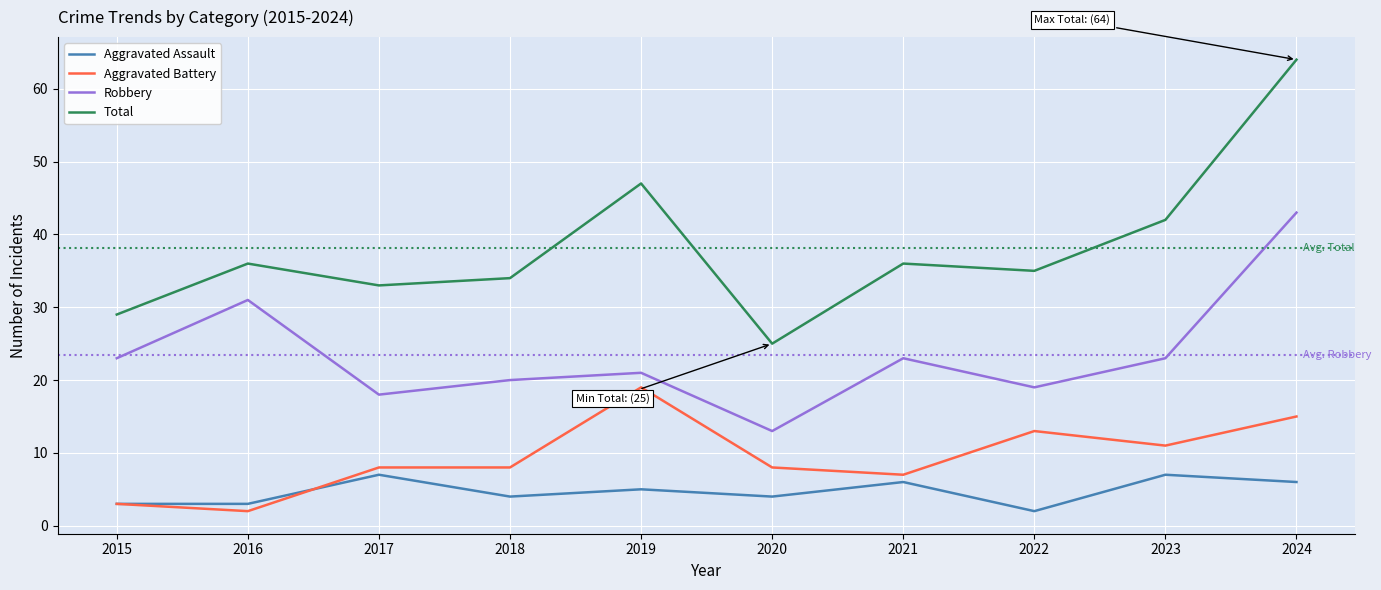

True or false: Robbery and Aggravated Assault intersect in this chart.

False